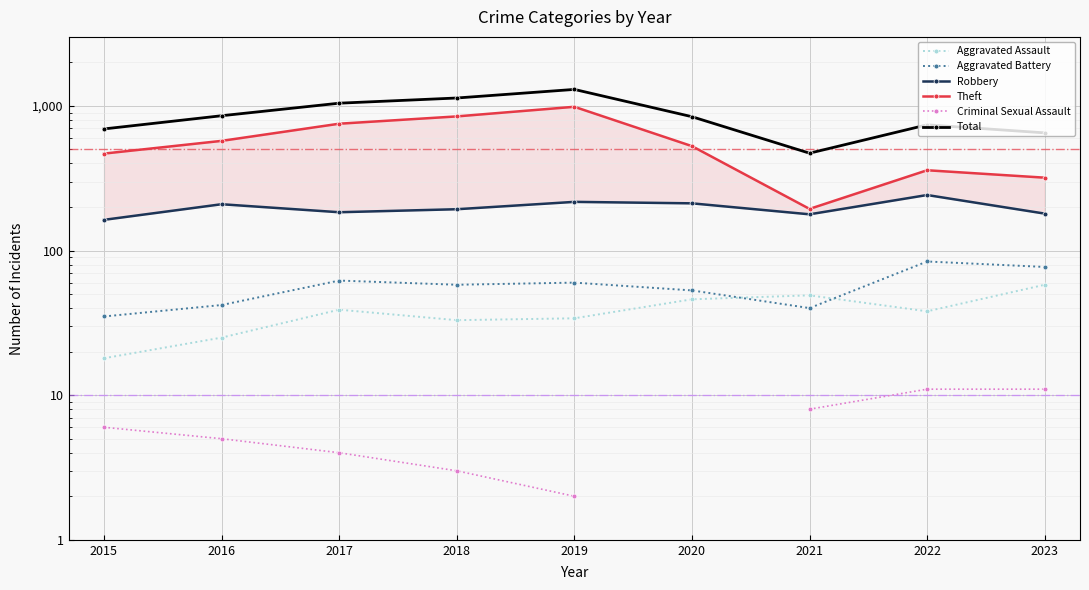

The value of Robbery at 2018 is 117.8. True or false?

False